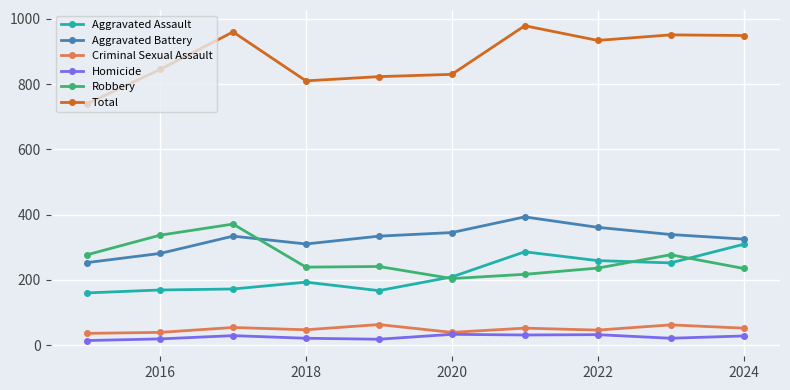

Which series has the largest total across all categories?

Total